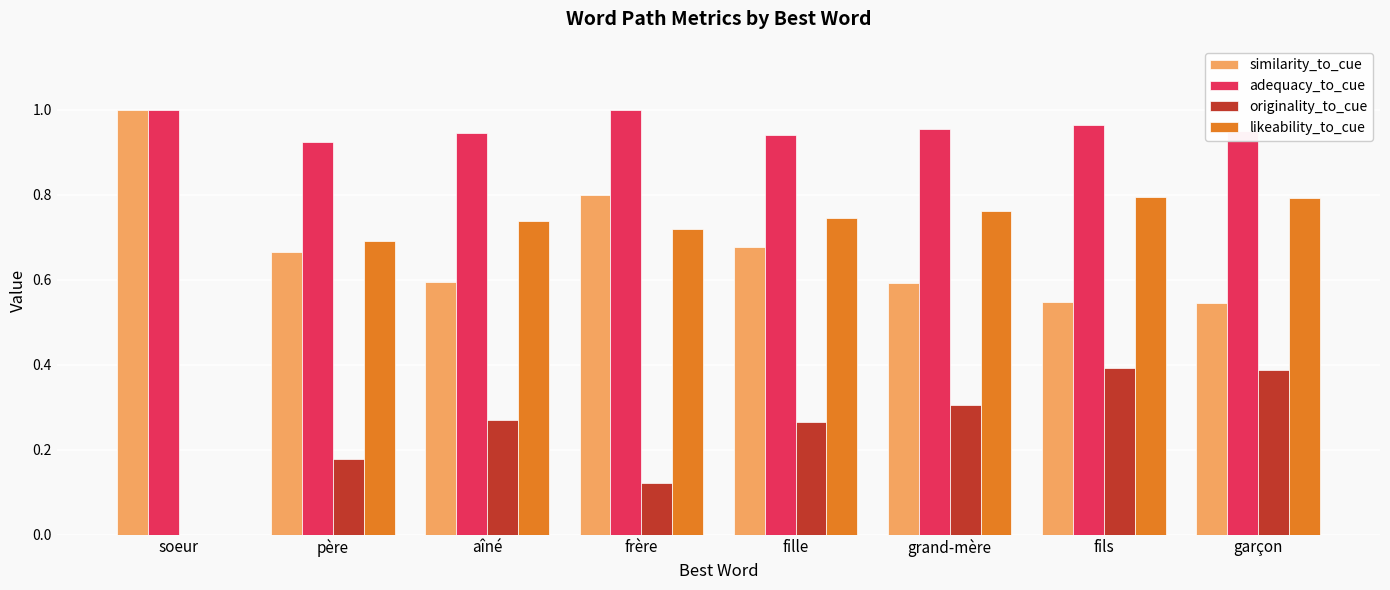

Does the chart contain stacked bars?

No